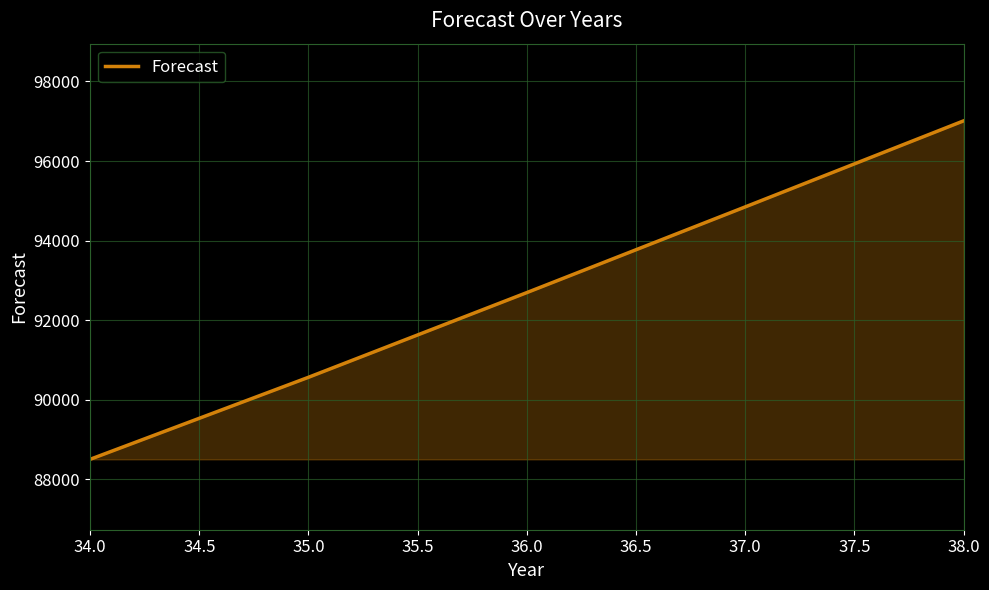

True or false: the data has more than 1 interior local peaks.

False